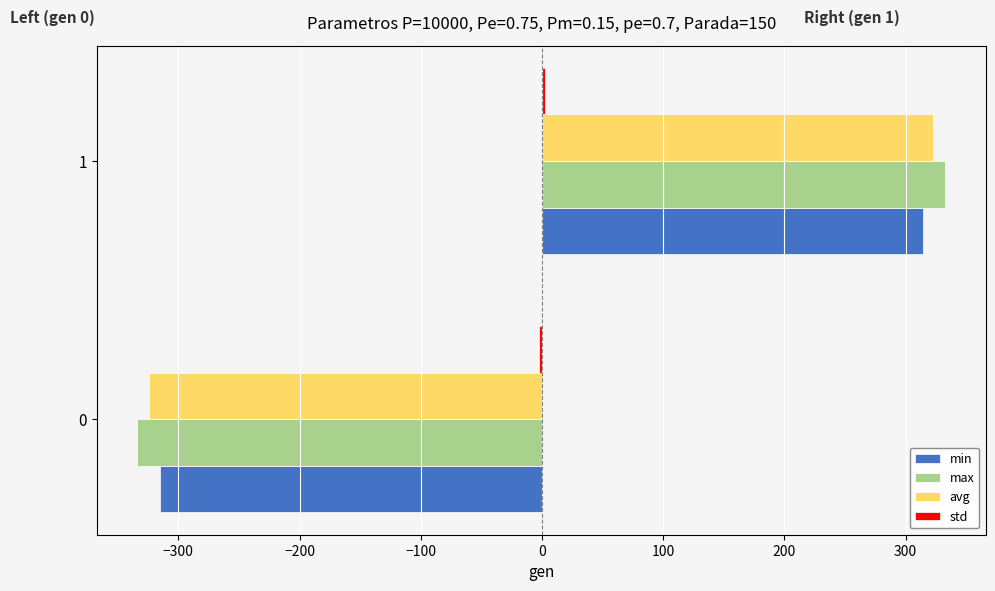

Which series changed the most between 0 and 1?

max